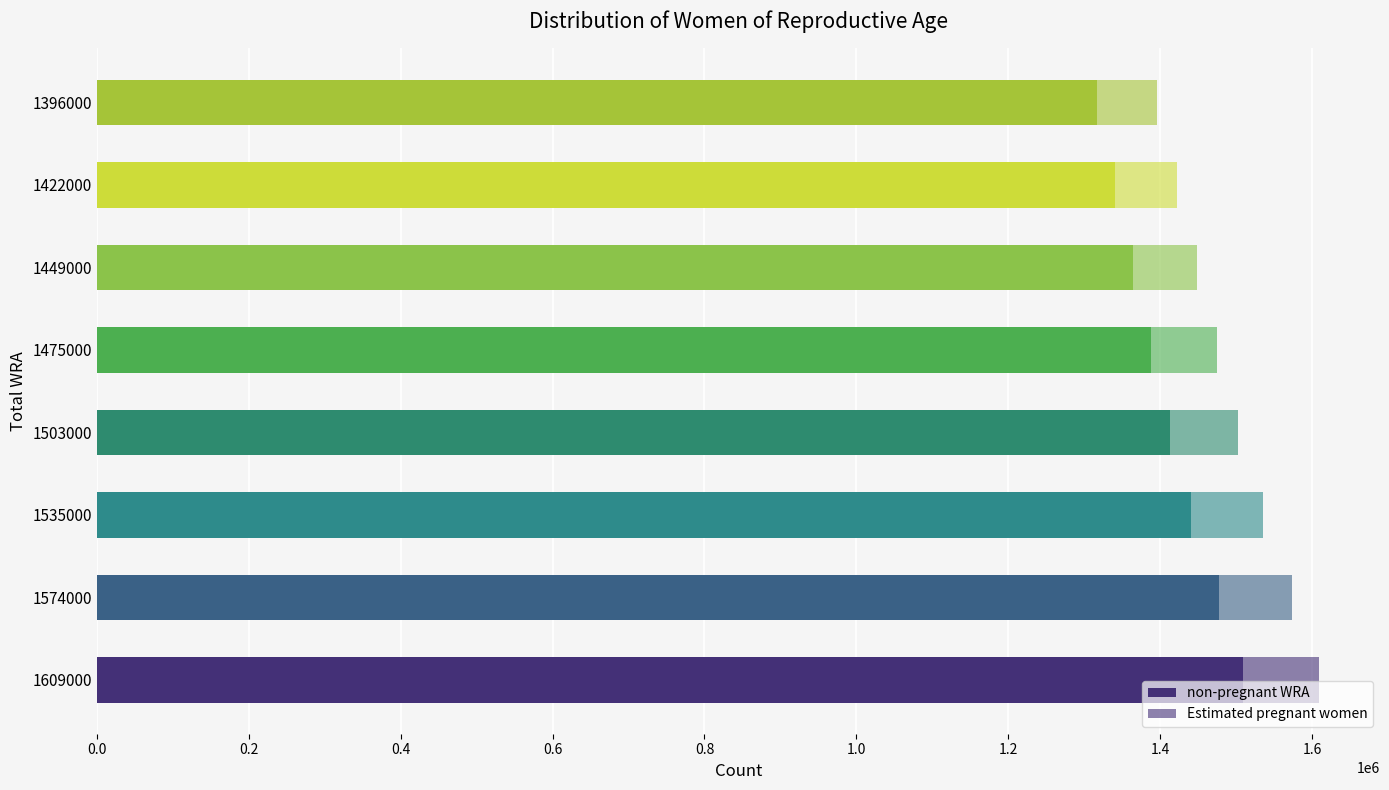

How many categories are shown in the chart?

8